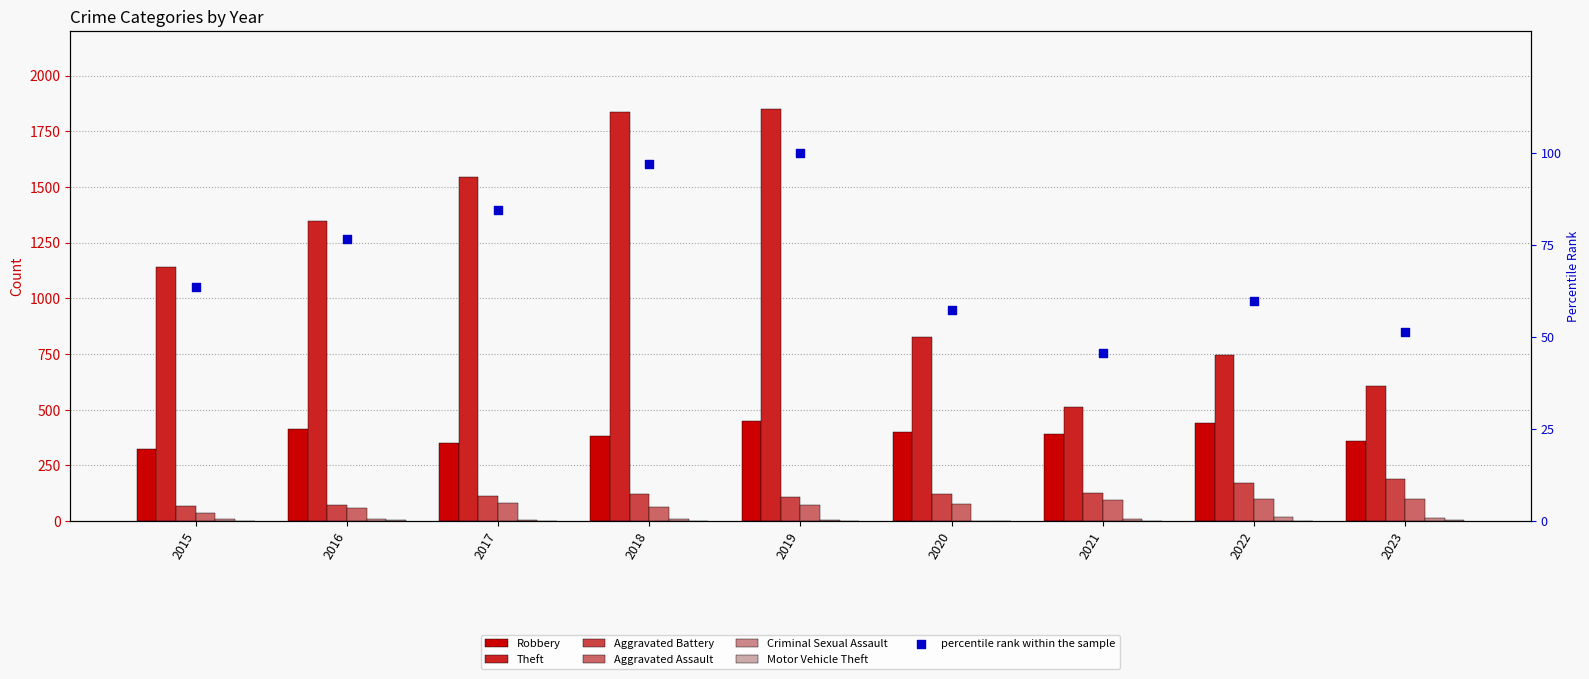

Which series reaches the maximum Y coordinate?

Theft